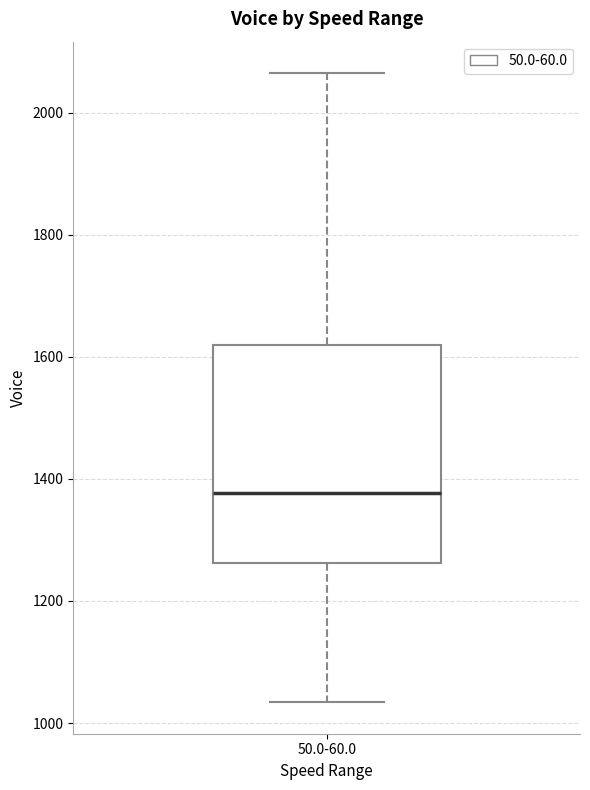

Read this box plot against the y-axis: the position of the median line, the range covered by the box, and the ends of both whiskers. The values are not printed on the chart, so give them approximately, as read against the axis.

median 1380, box 1260 to 1620, whiskers 1040 to 2060